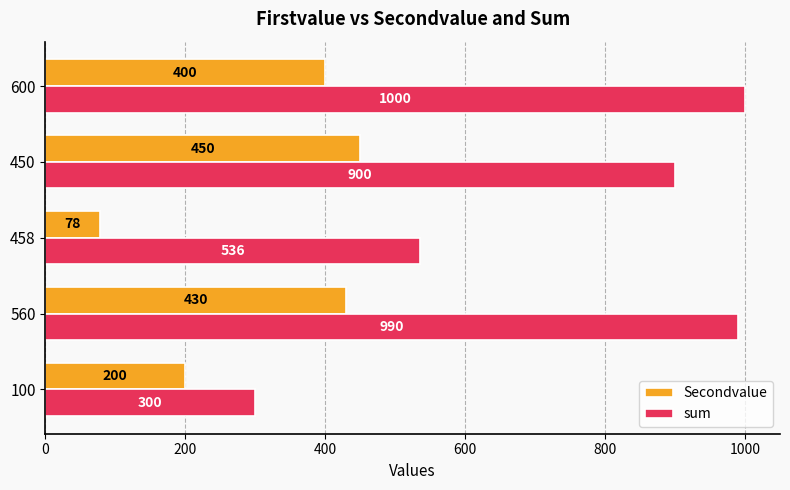

Rank the series by their maximum value, from highest to lowest.

sum, Secondvalue